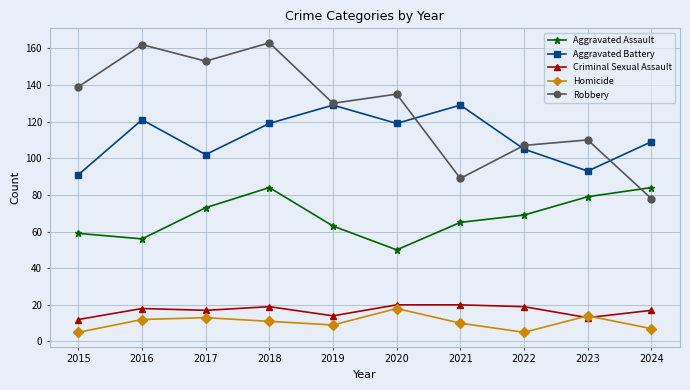

Rank the series by their maximum value, from lowest to highest.

Homicide, Criminal Sexual Assault, Aggravated Assault, Aggravated Battery, Robbery